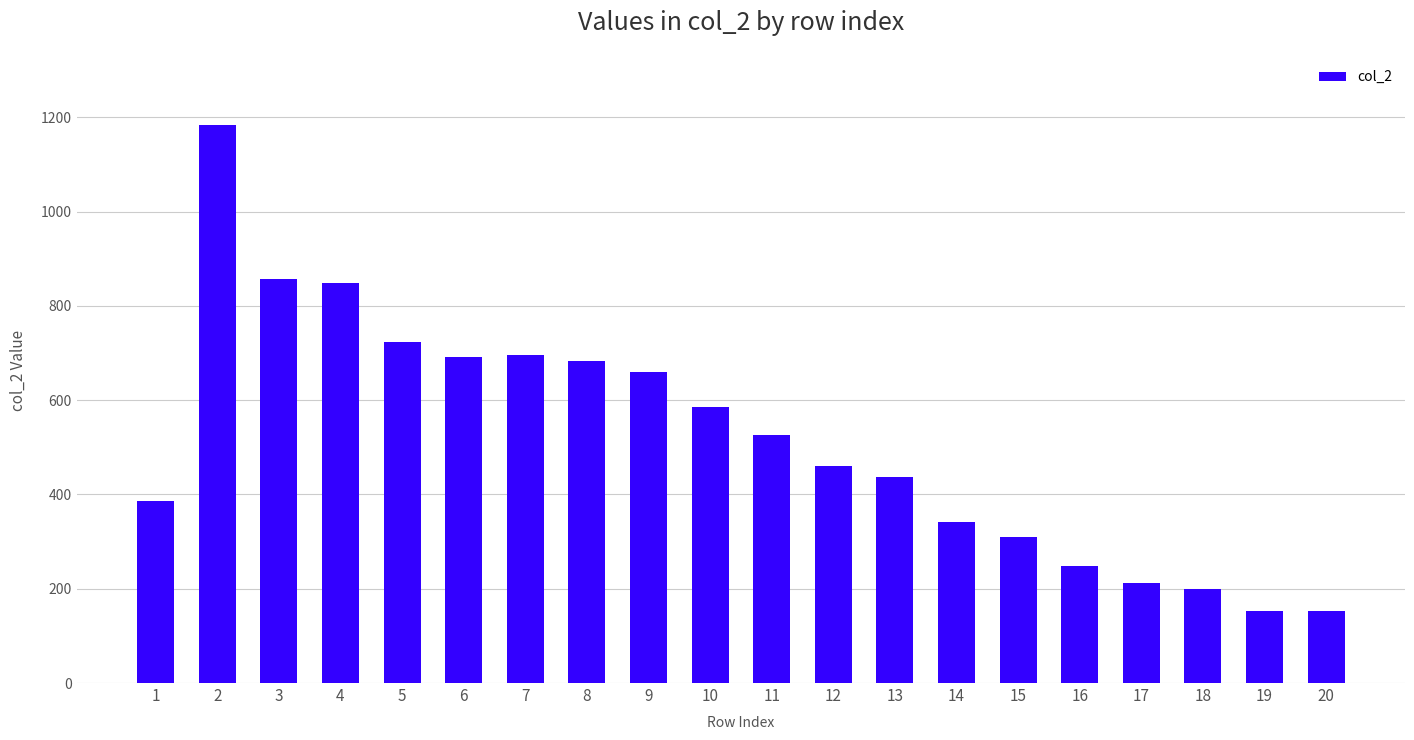

At which category does the chart reach its peak across all series?

2